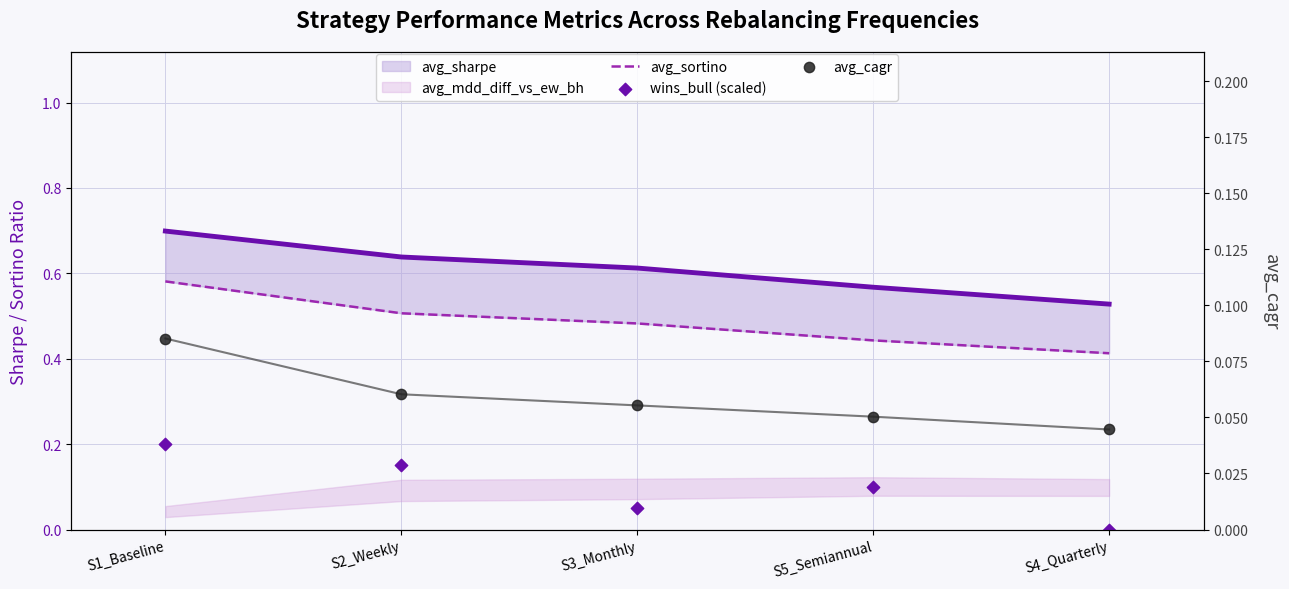

Which series contains the highest Y value?

avg_sharpe